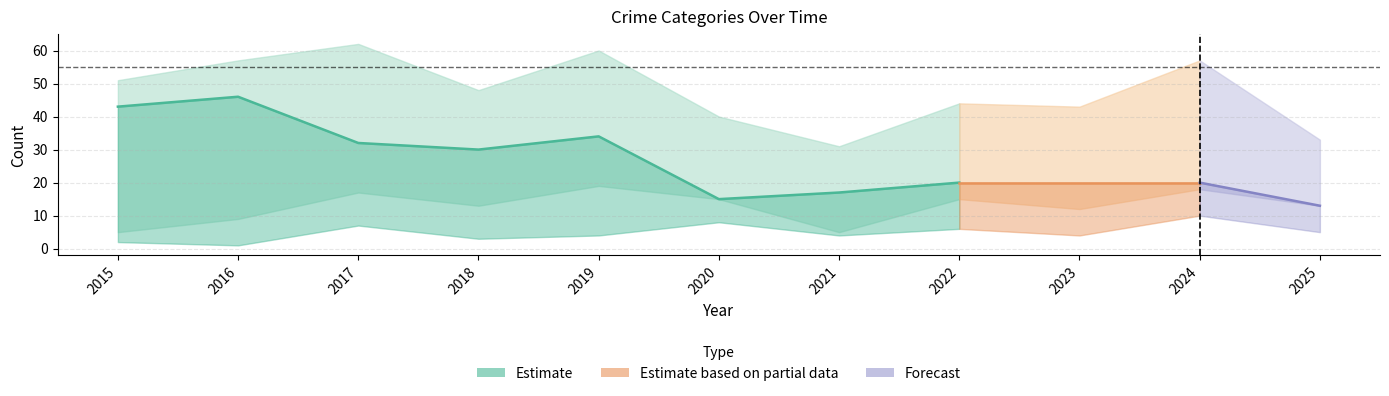

Is it true that Theft equals 72 at 2016?

False